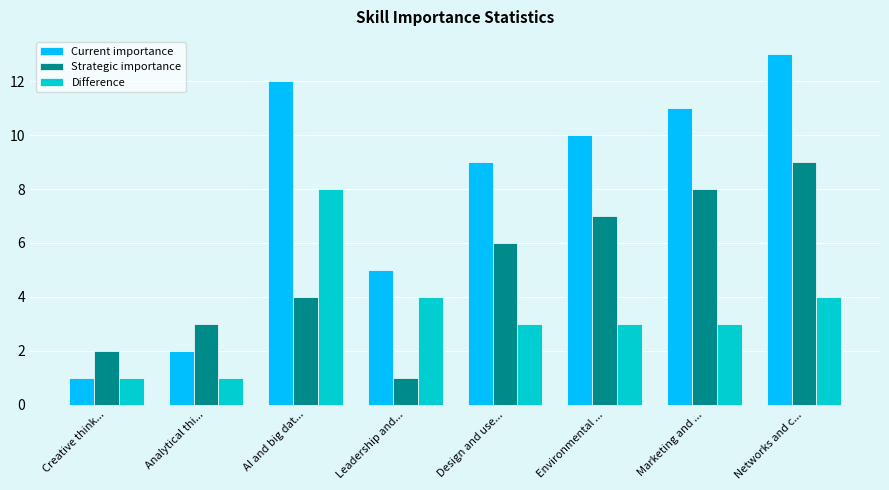

Which category has the lowest value in the Current importance series?

Creative think...